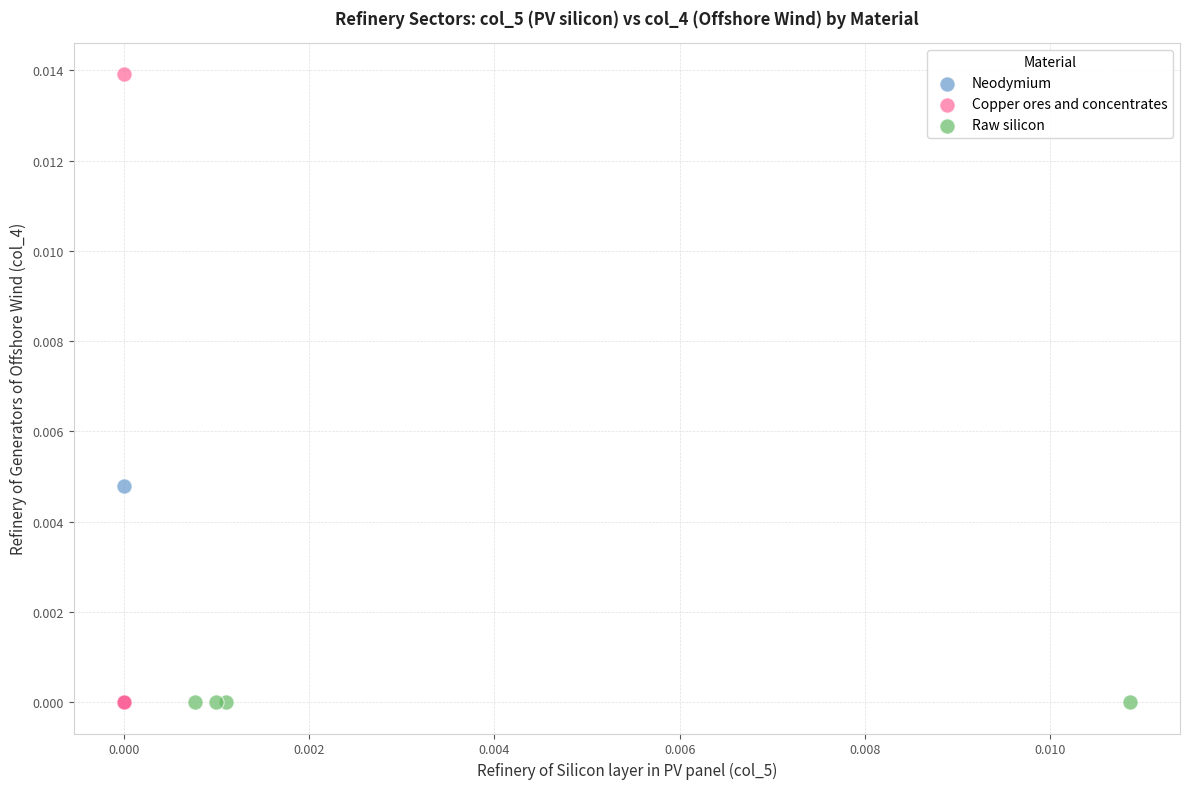

Which series reaches the maximum Y coordinate?

Copper ores and concentrates